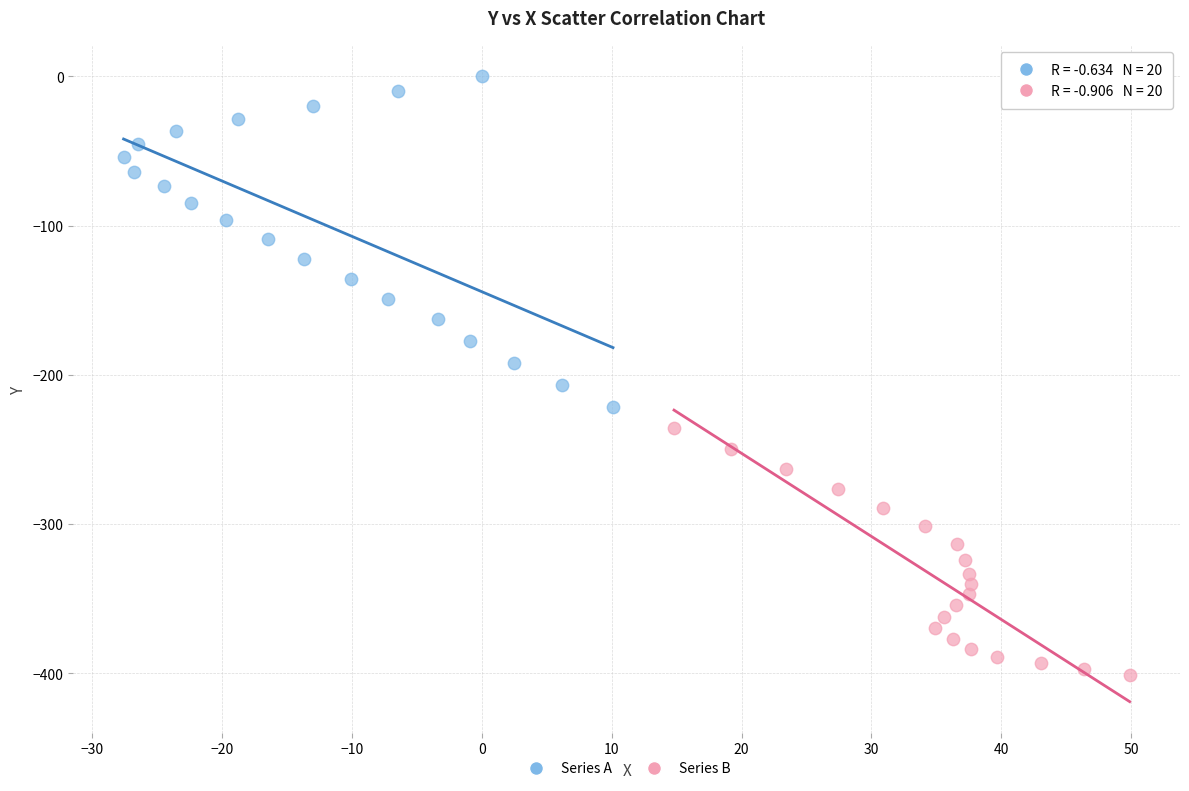

Which series reaches the minimum Y coordinate?

Series B